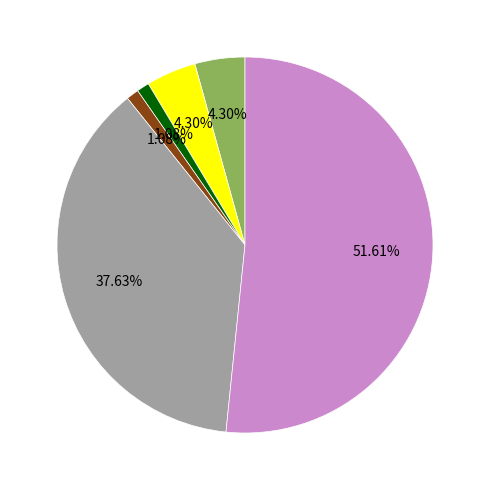

Count the number of slices in the pie.

6